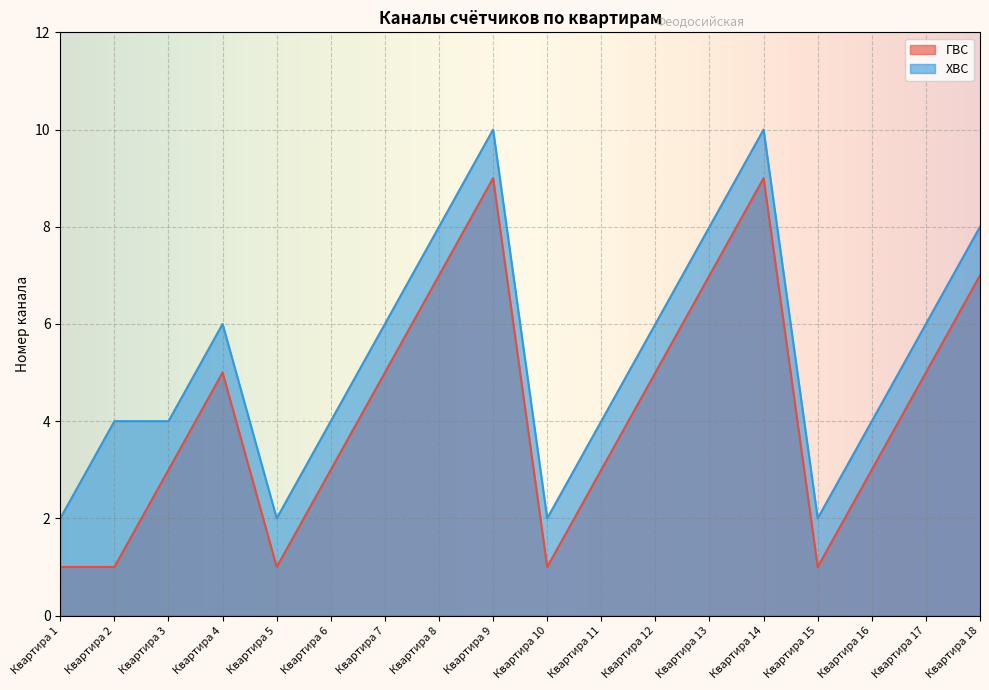

Reading left to right, what are all the values shown in this chart?

ГВС: 1	1	3	5	1	3	5	7	9	1	3	5	7	9	1	3	5	7
ХВС: 2	4	4	6	2	4	6	8	10	2	4	6	8	10	2	4	6	8